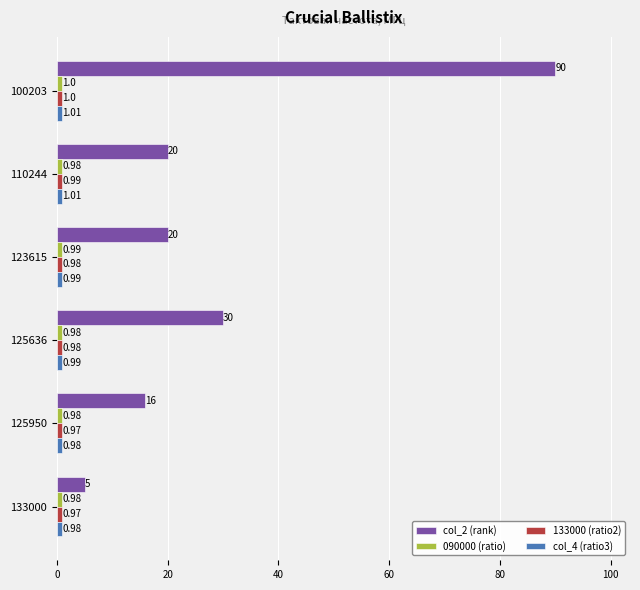

Which series has the largest total across all categories?

col_2 (rank)